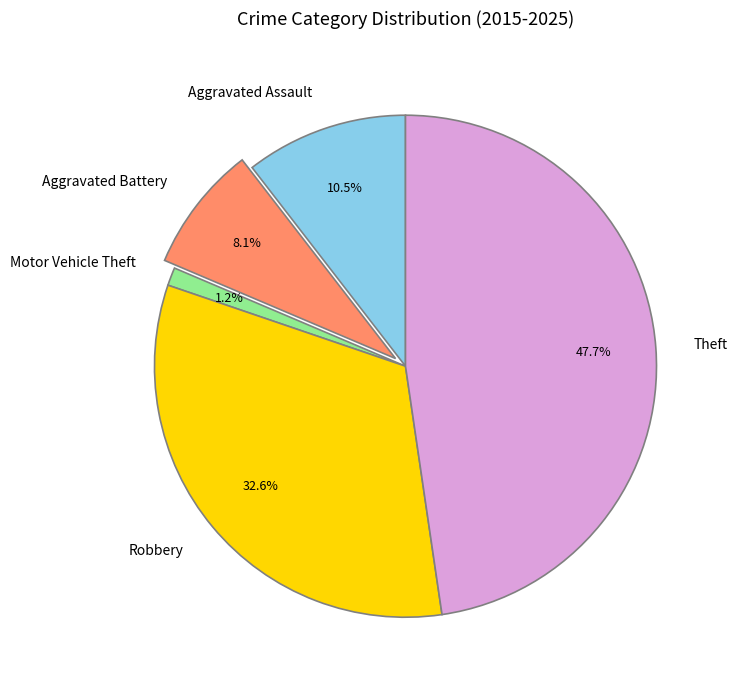

True or false: Robbery accounts for 21% of the total.

False